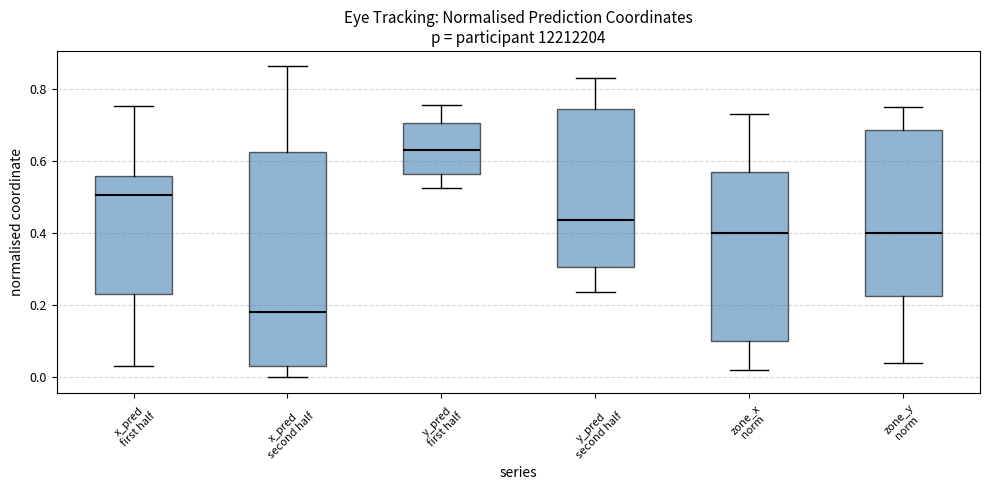

Where does the median line of the box for zone_x norm sit on the y-axis? The values are not printed on the chart, so give them approximately, as read against the axis.

0.40